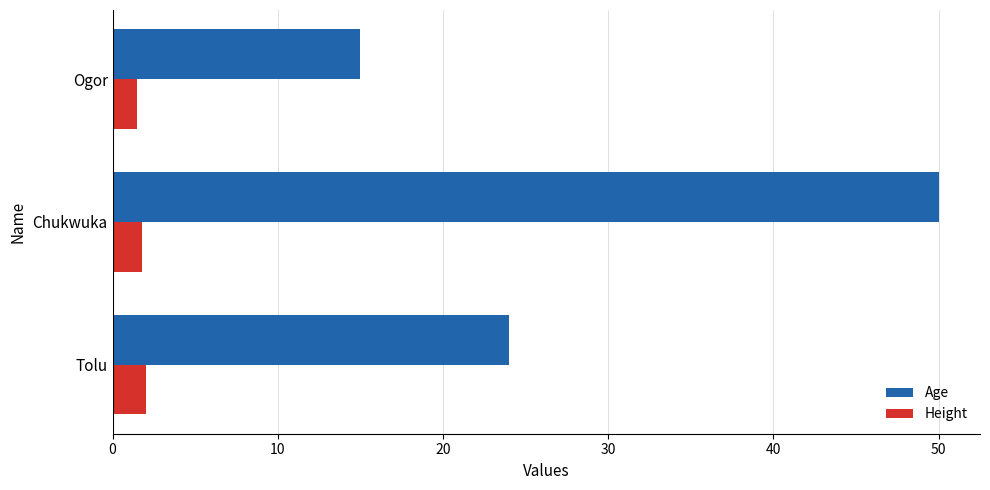

At which category is the sum across all series the highest?

Chukwuka